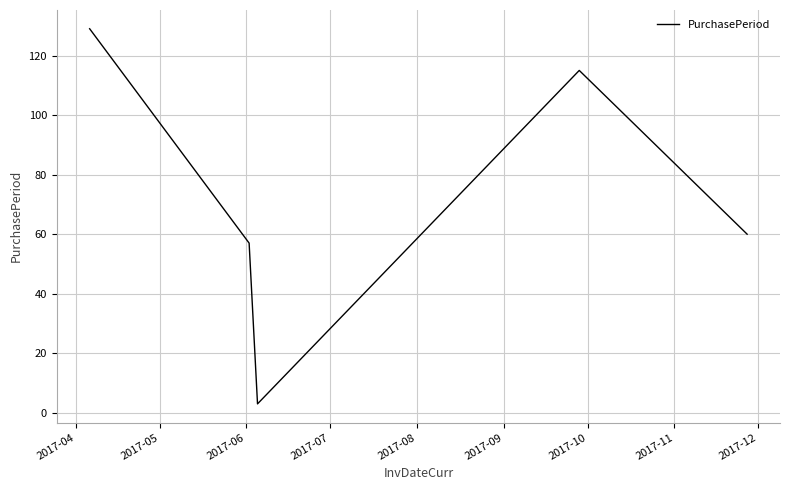

What is the greatest value displayed?

129